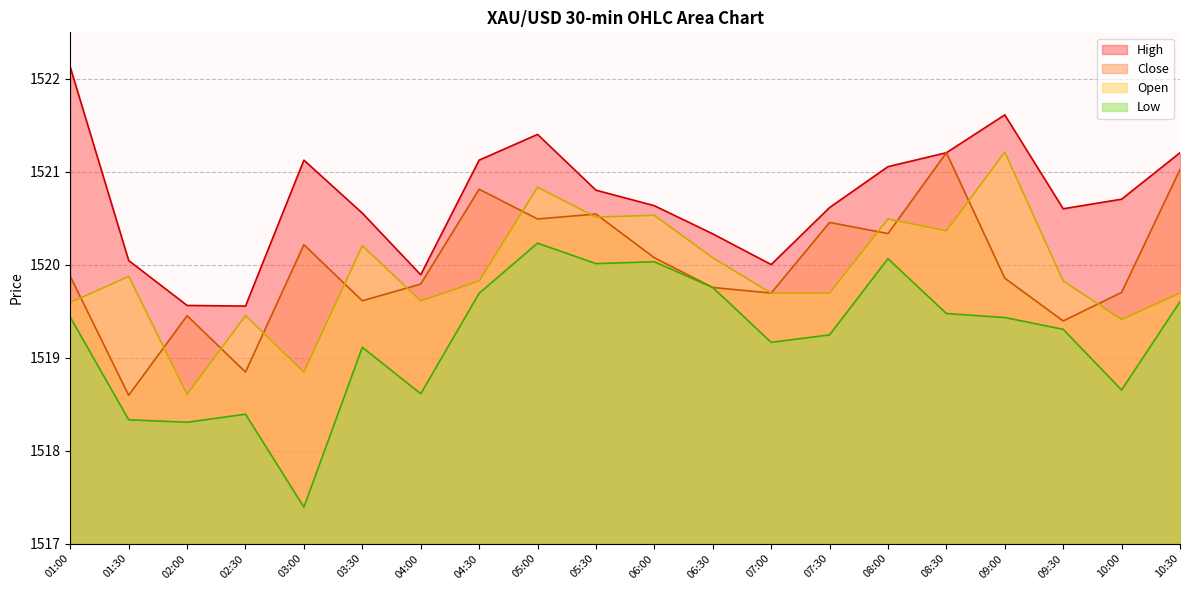

How many data points in High are less than 1520?

3